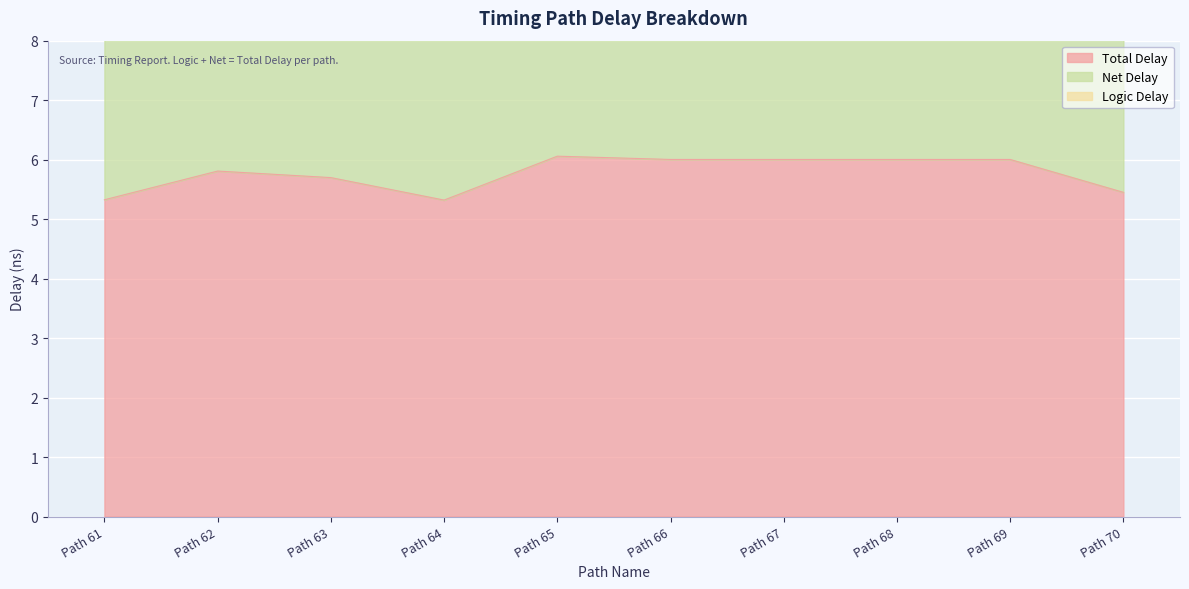

At which label does Net Delay reach its minimum?

Path 64